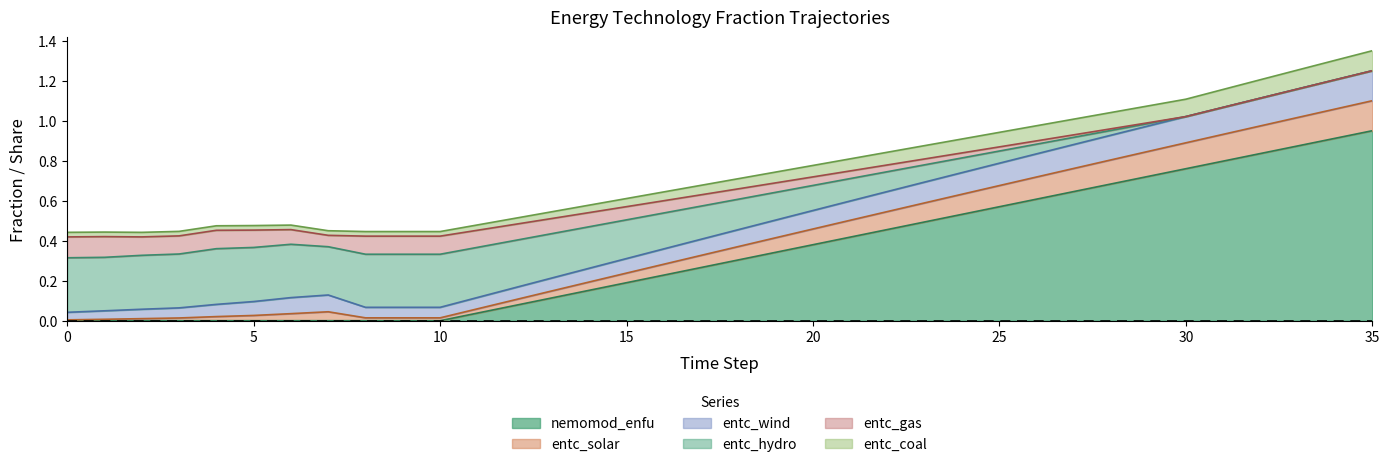

Between 16 and 23, which is larger?

23